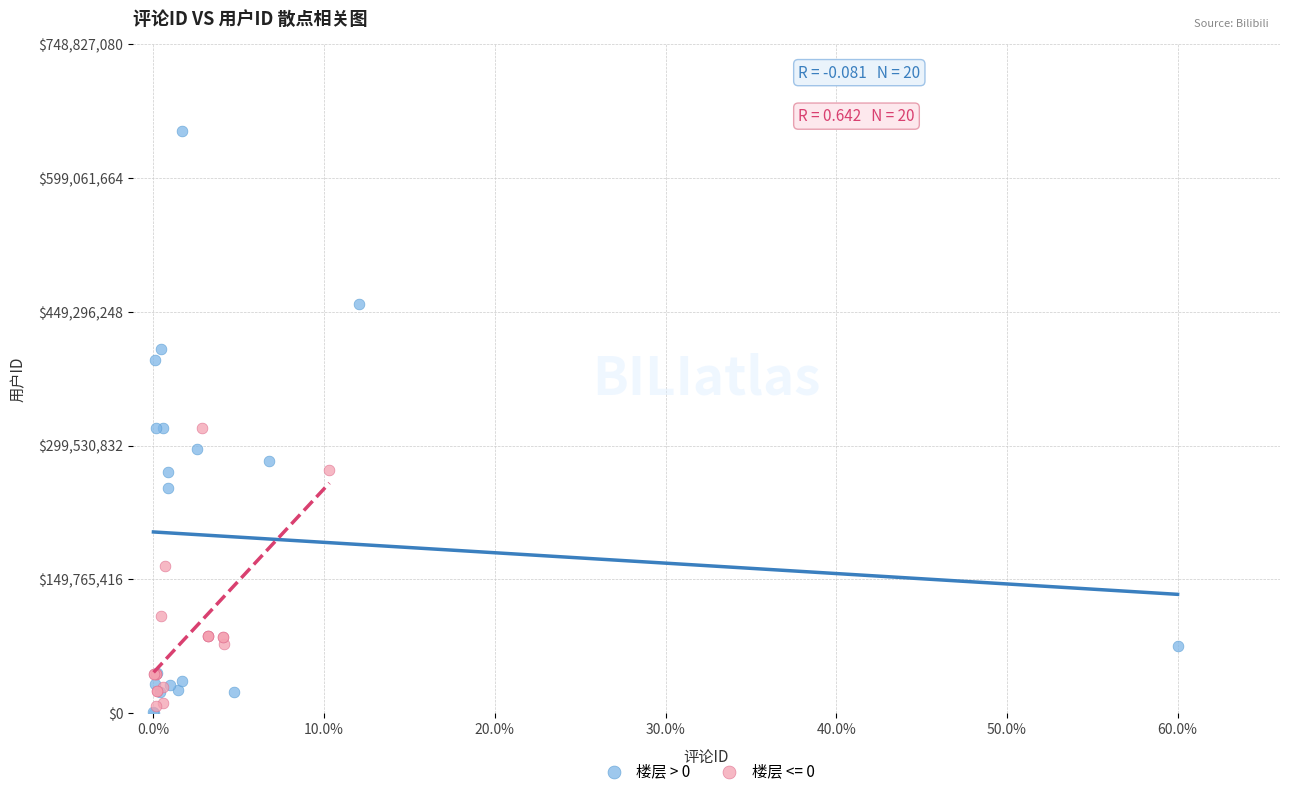

Which series contains the highest Y value?

楼层 > 0